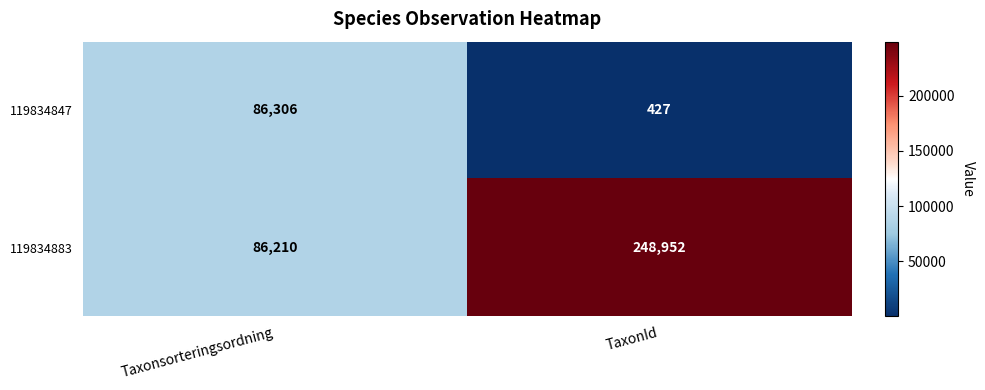

What is the spread (max minus min) of values at TaxonId?

248525